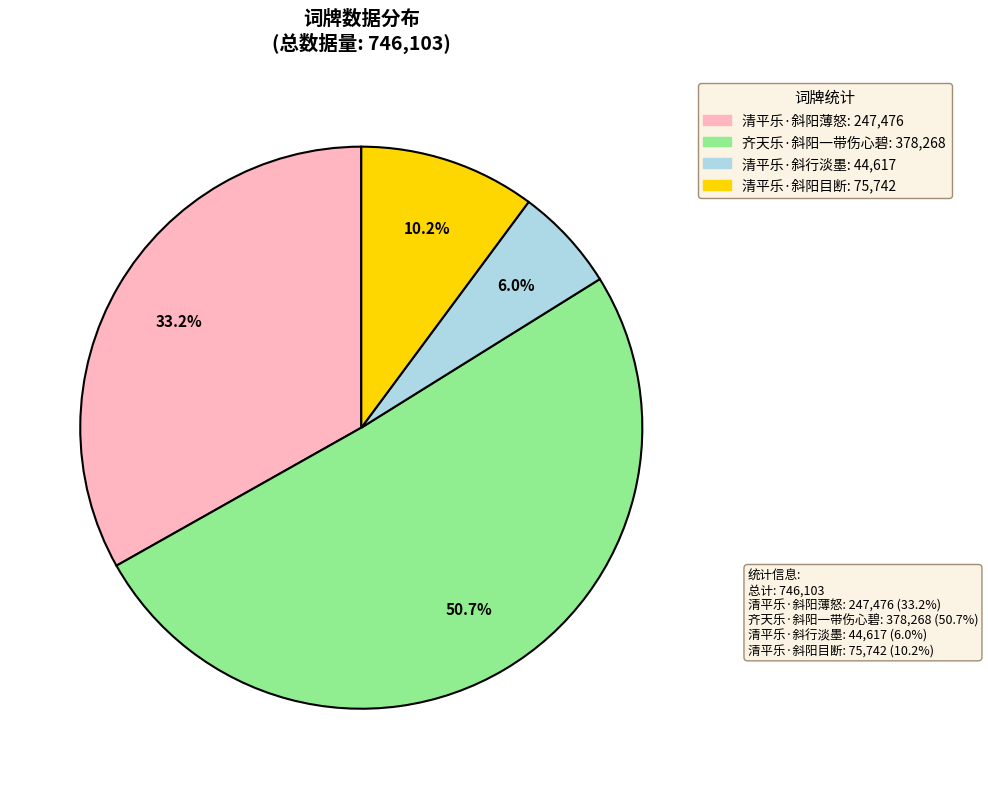

The 清平乐·斜阳目断 slice represents 10% of the pie. True or false?

True